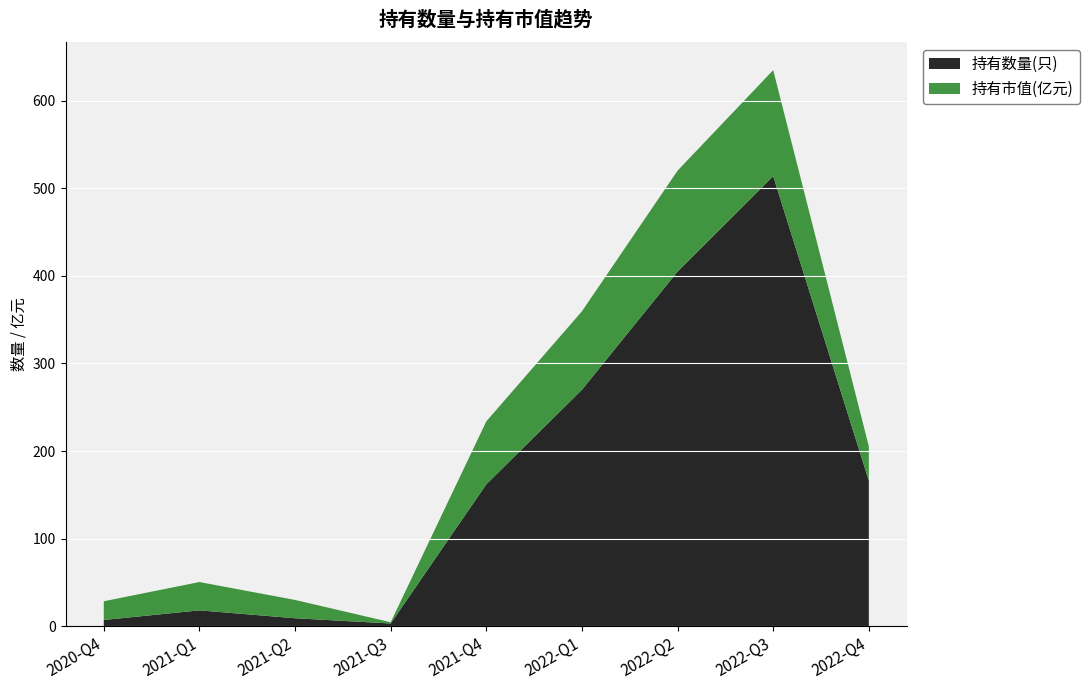

Reading left to right, what are all the values shown in this chart?

持有数量(只): 7.0	18.0	9.0	3.0	162.0	270.0	405.0	514.0	166.0
持有市值(亿元): 21.4	32.3	20.9	1.4	71.9	89.6	115.3	121.1	39.4